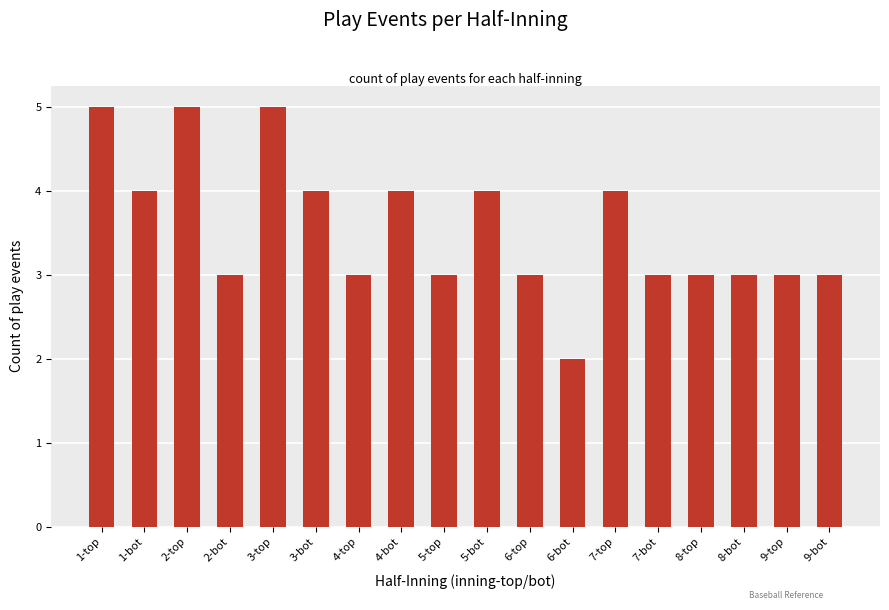

How many series are shown in this chart?

1